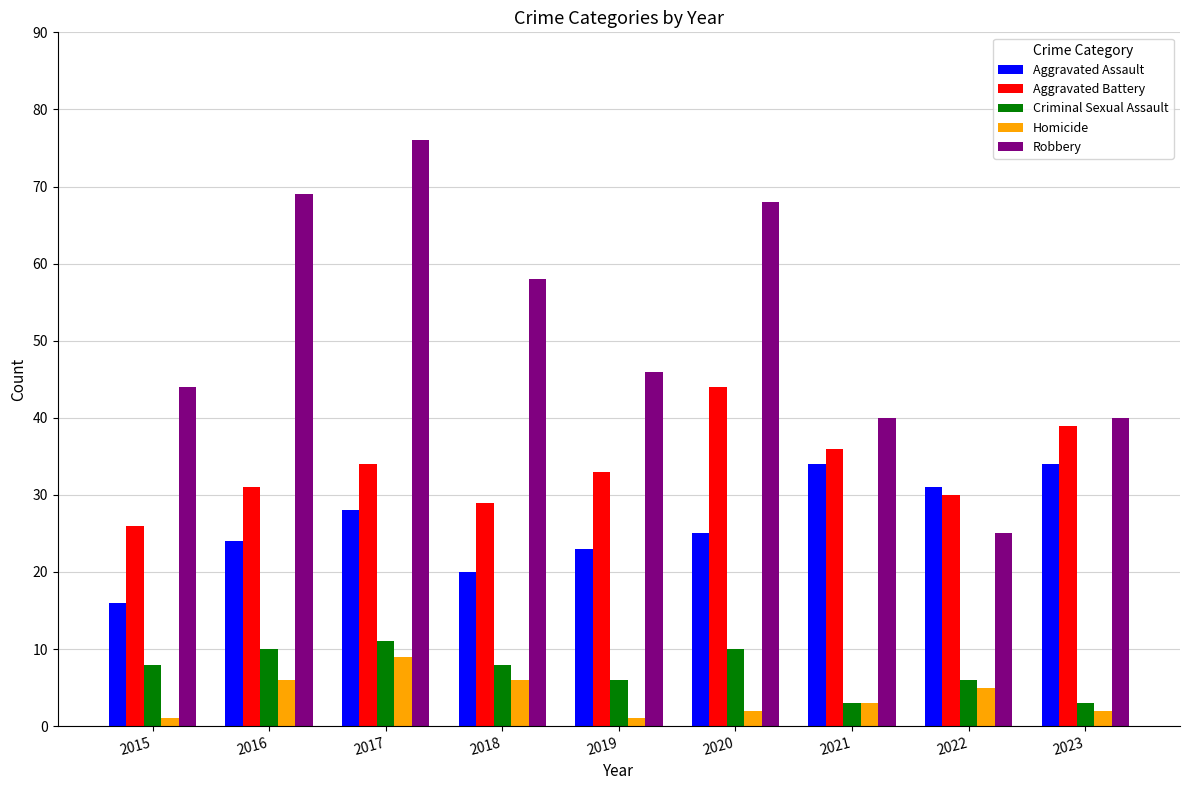

Reading right to left, what are all the values shown in this chart?

Aggravated Assault: 34	31	34	25	23	20	28	24	16
Aggravated Battery: 39	30	36	44	33	29	34	31	26
Criminal Sexual Assault: 3	6	3	10	6	8	11	10	8
Homicide: 2	5	3	2	1	6	9	6	1
Robbery: 40	25	40	68	46	58	76	69	44